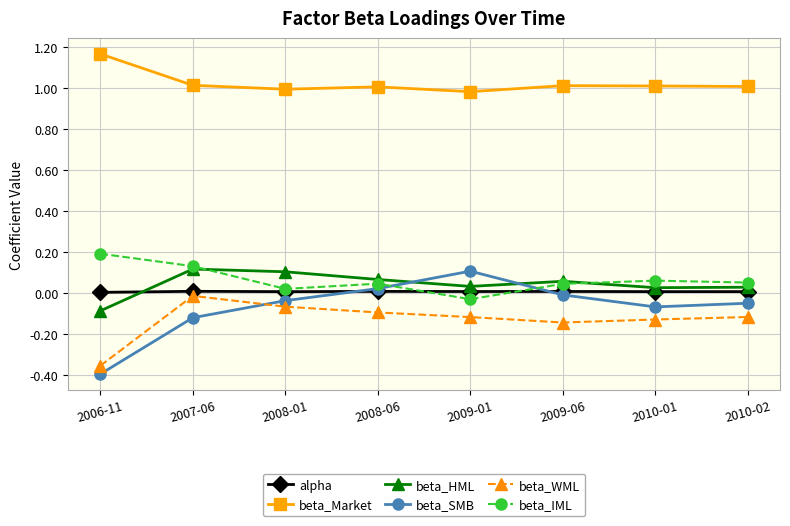

In beta_HML, how many points are higher than both neighbors (excluding endpoints)?

2